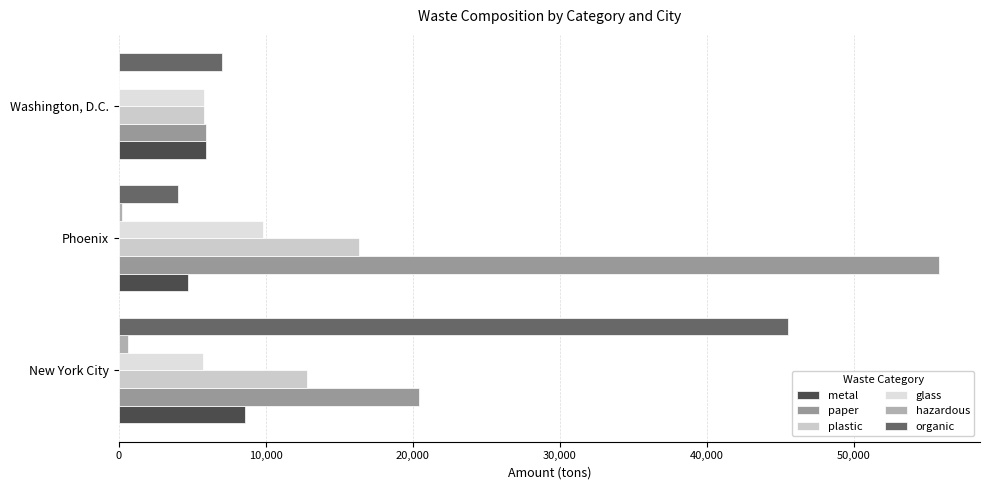

How many categories are shown in the chart?

3